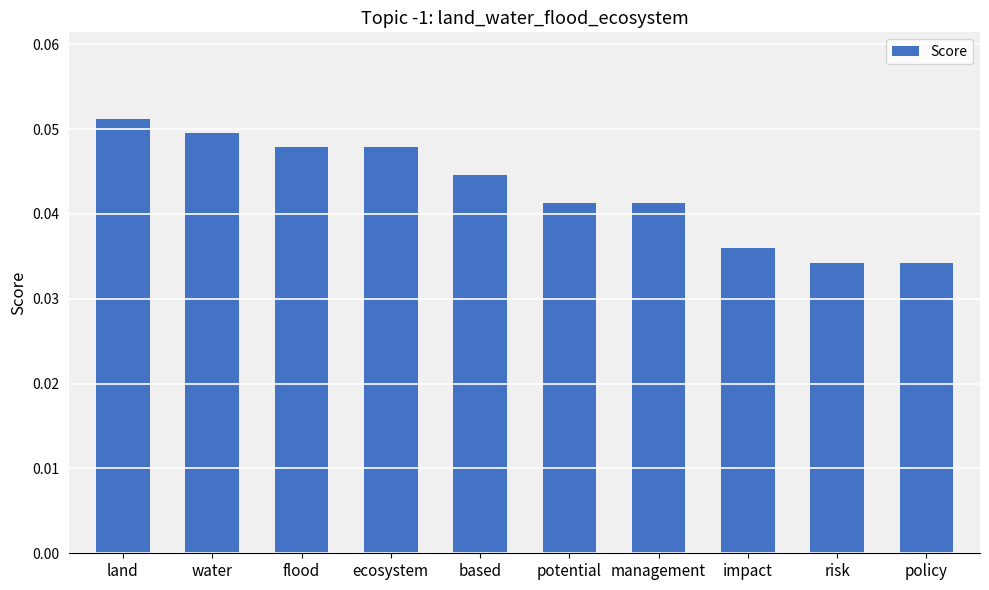

True or false: the data shows 0.1 at water.

False